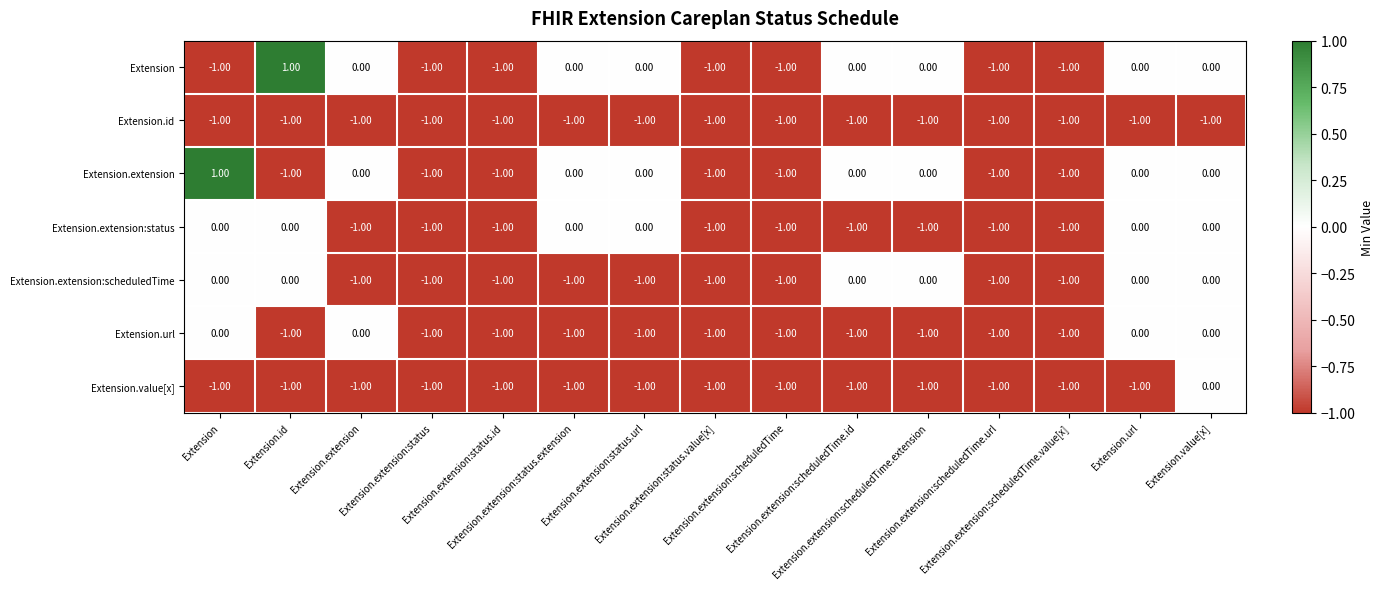

What is the greatest value displayed?

1